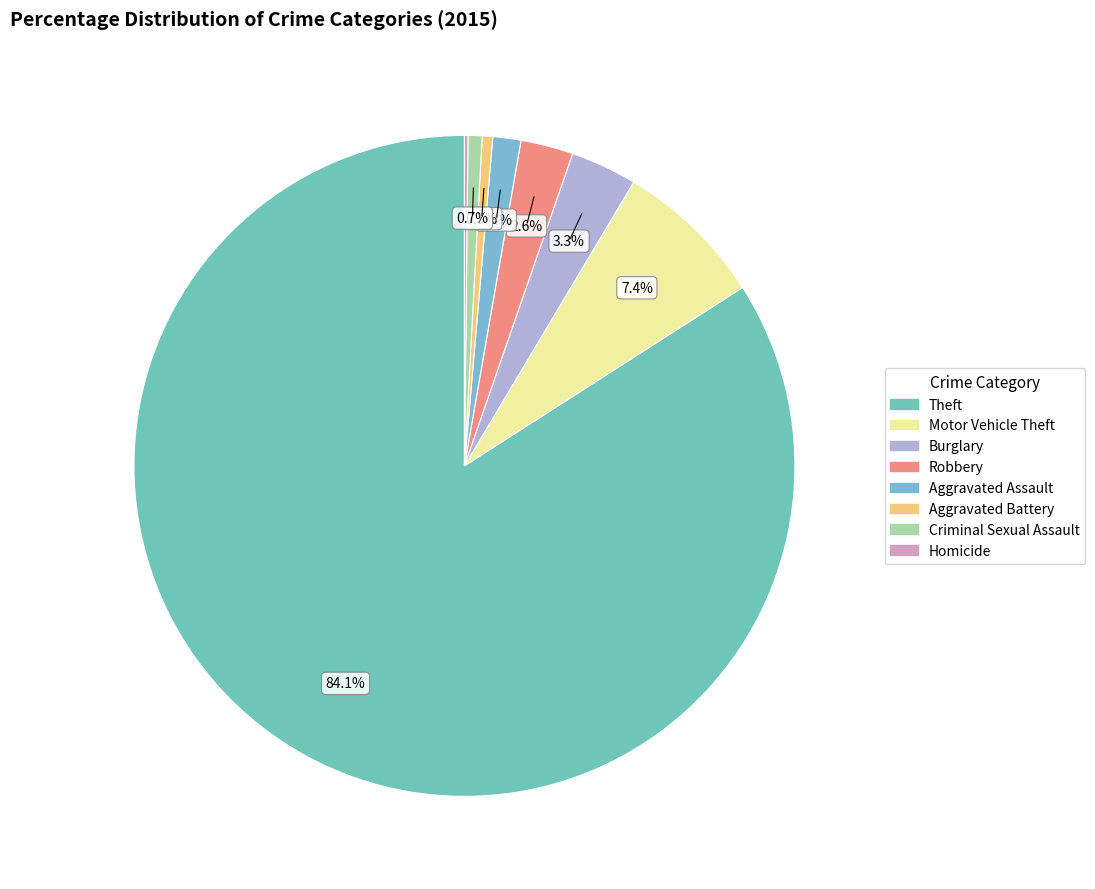

Does any single category account for the majority?

Yes